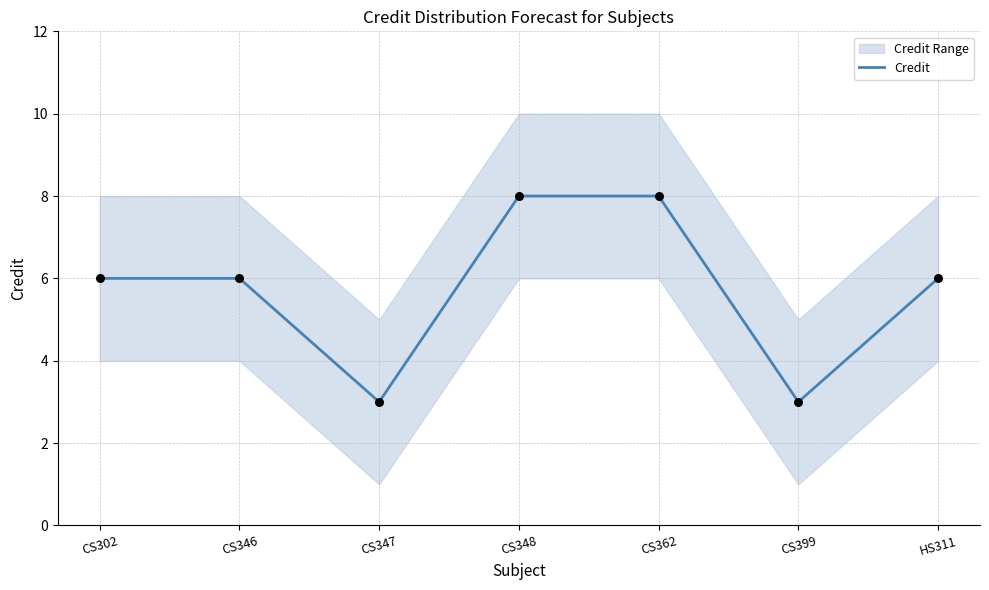

Which has a higher value, HS311 or CS348?

CS348